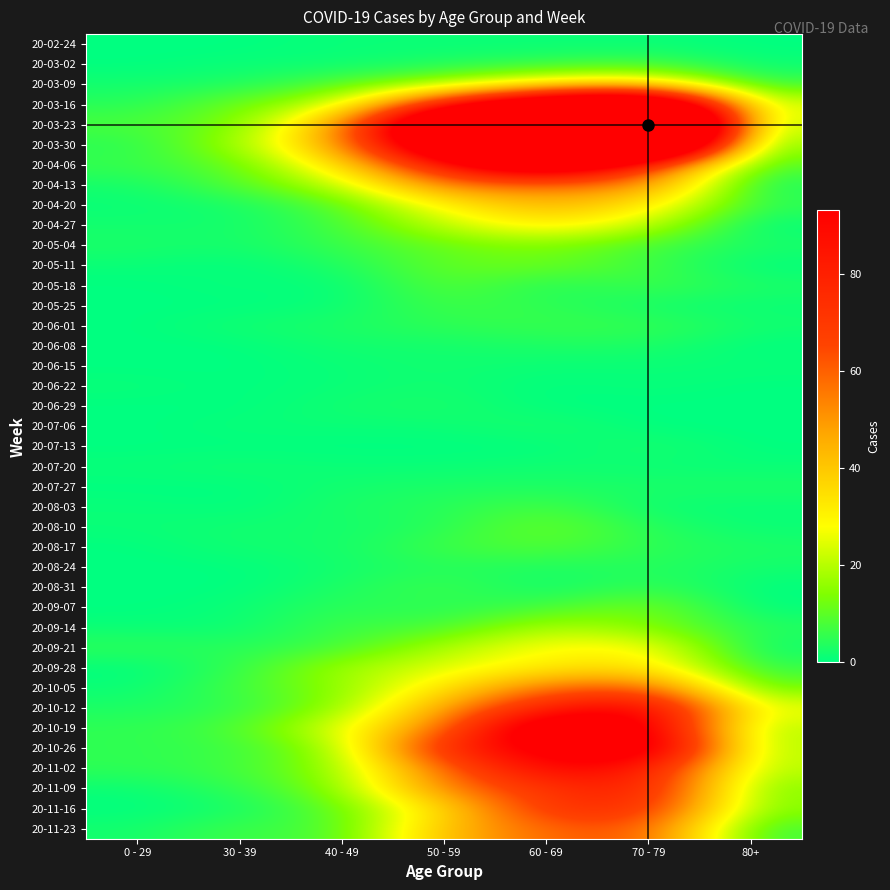

At which category does the chart reach its minimum across all series?

0 - 29